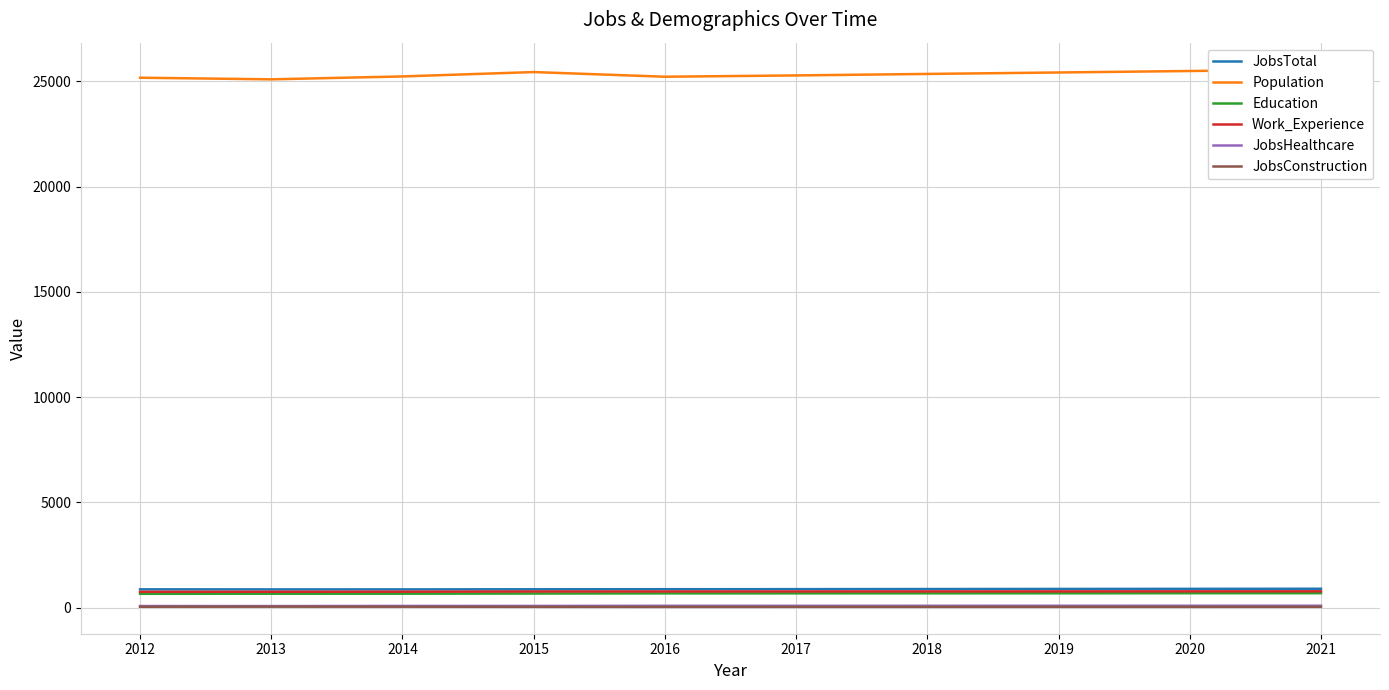

How many distinct data groups are displayed?

6